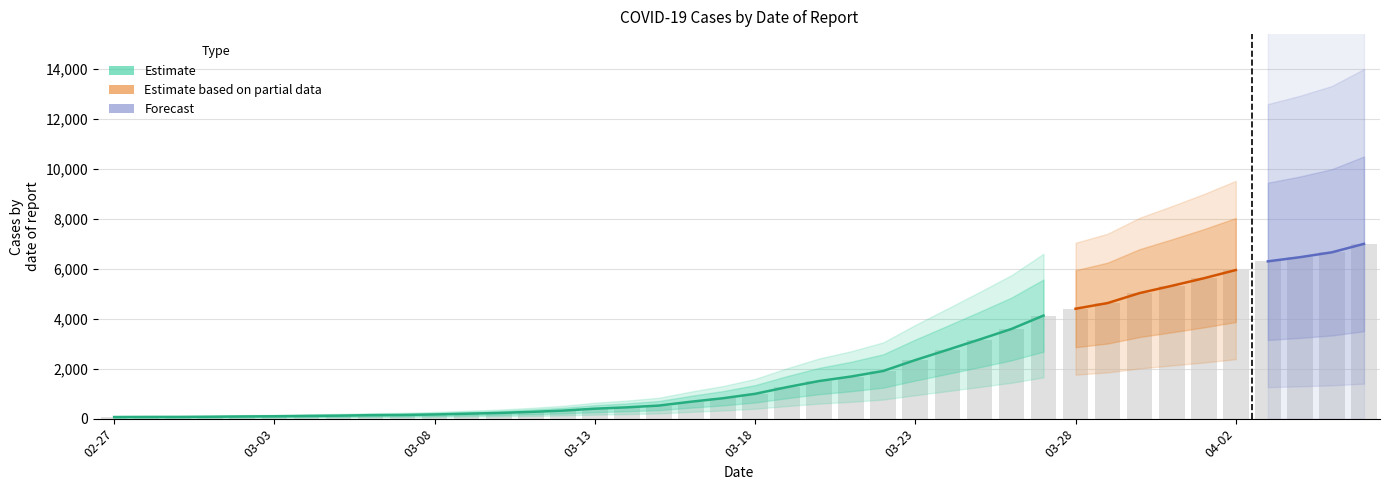

What is the label of the 4th bar from the right?

2020-04-03